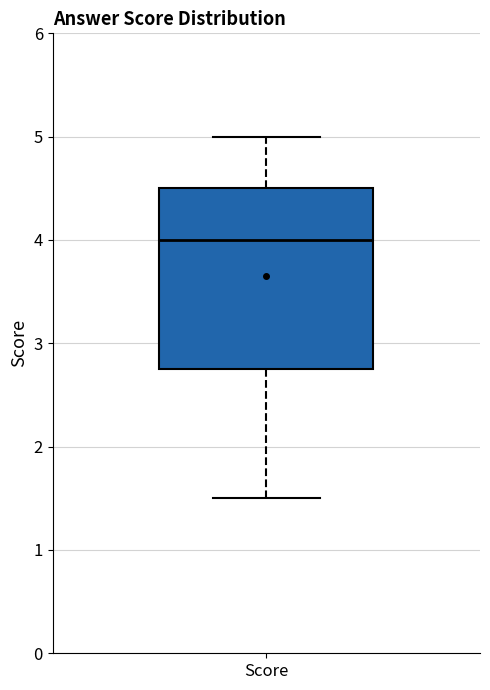

Where does the lower whisker of the box for Score end on the y-axis? The values are not printed on the chart, so give them approximately, as read against the axis.

1.5